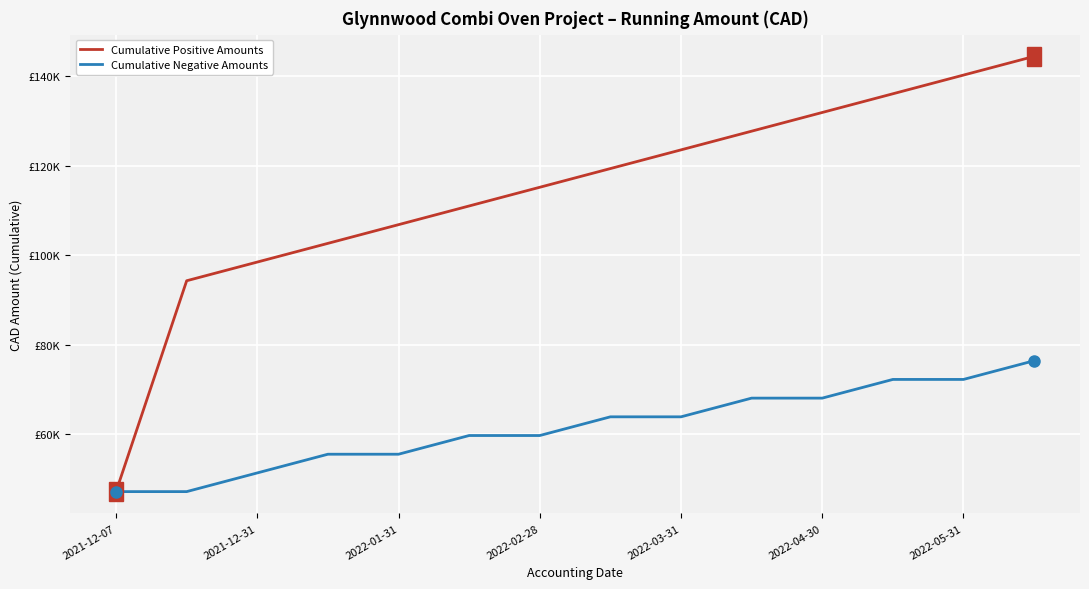

What are all the series names shown in the legend?

Cumulative Positive Amounts, Cumulative Negative Amounts